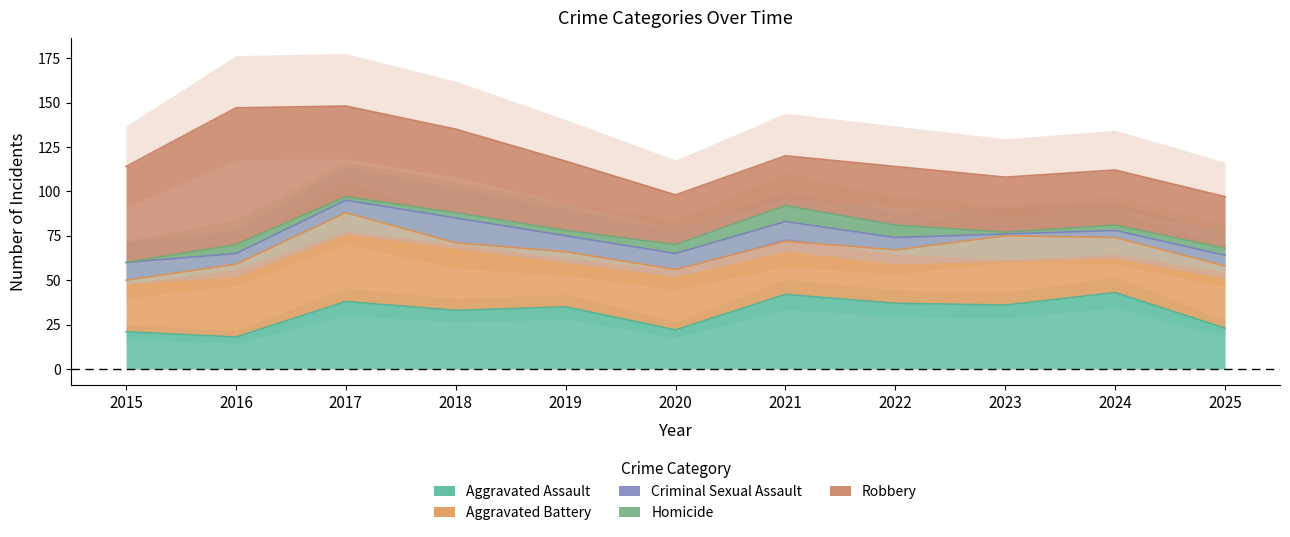

Between 2020 and 2021, which series saw the biggest shift?

Aggravated Assault